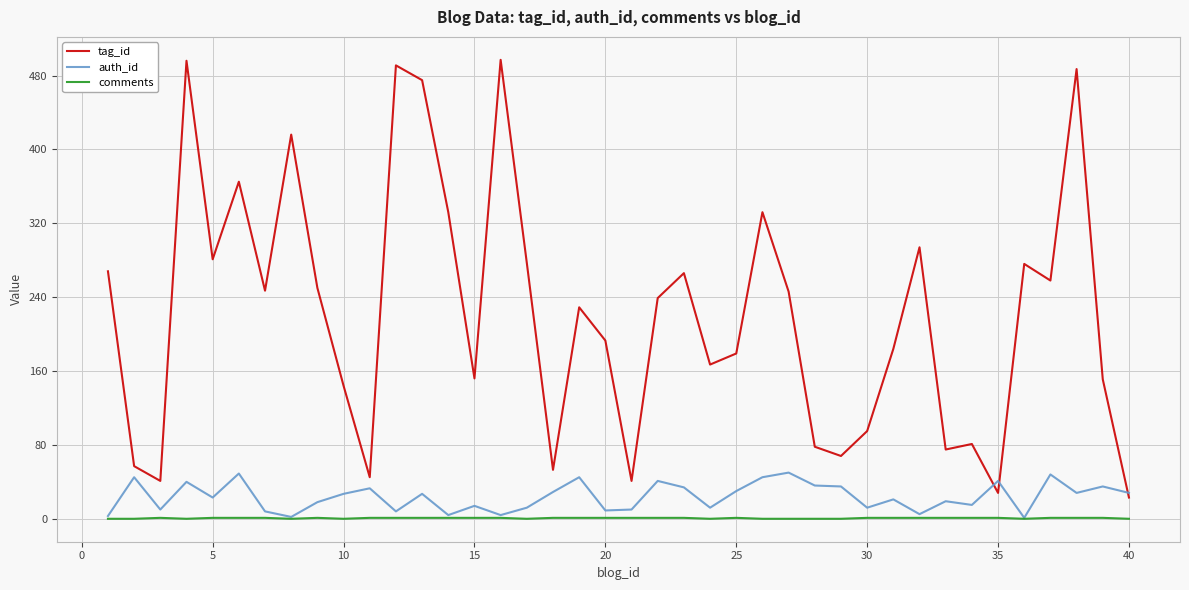

True or false: comments and tag_id intersect in this chart.

False